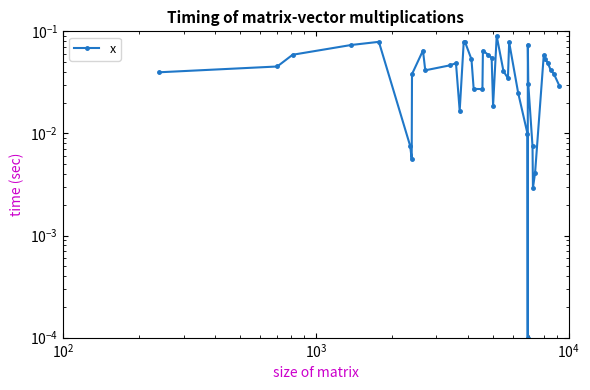

Count the number of data series in this chart.

1